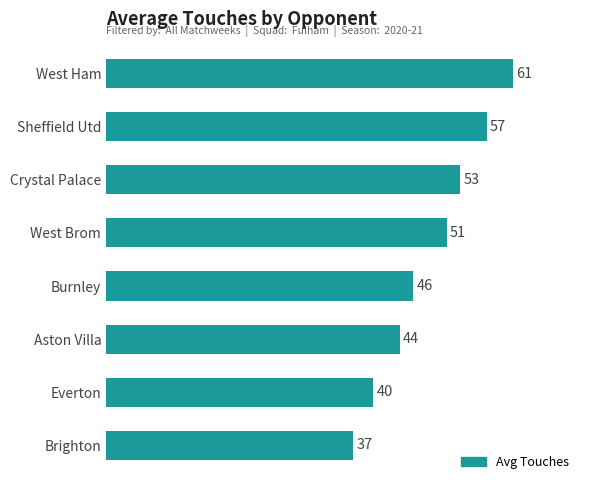

List the labels in order of value, largest first.

West Ham, Sheffield Utd, Crystal Palace, West Brom, Burnley, Aston Villa, Everton, Brighton